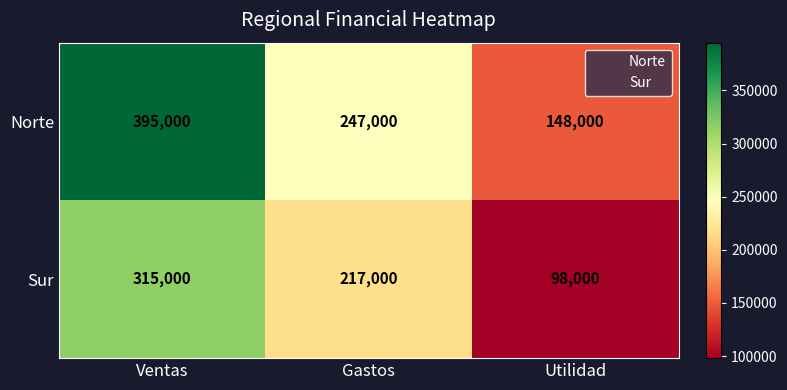

At which category is the sum across all series the highest?

Ventas